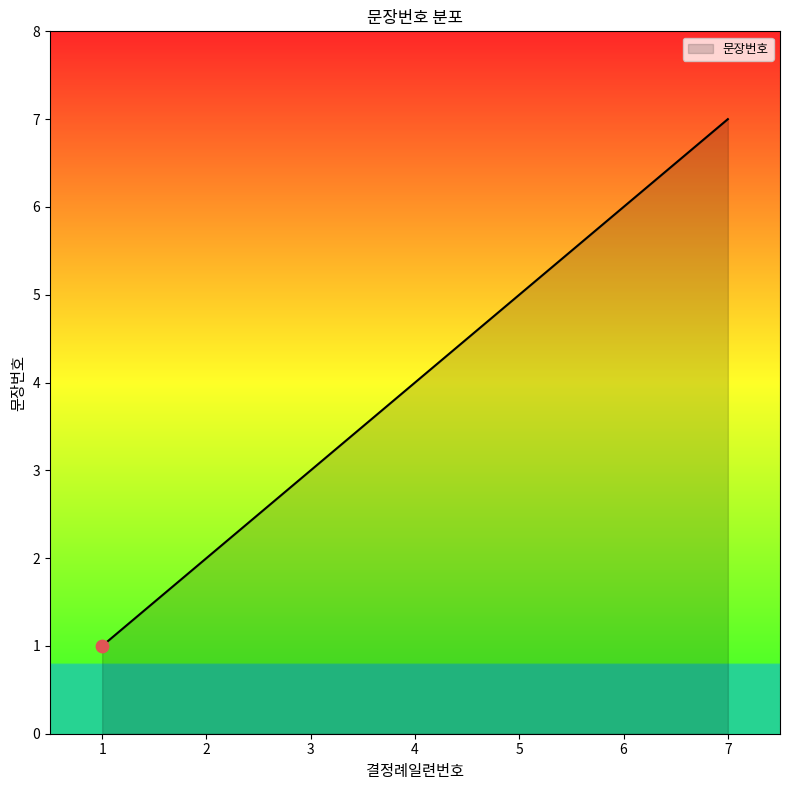

What is the change in value from 2 to 7?

+5